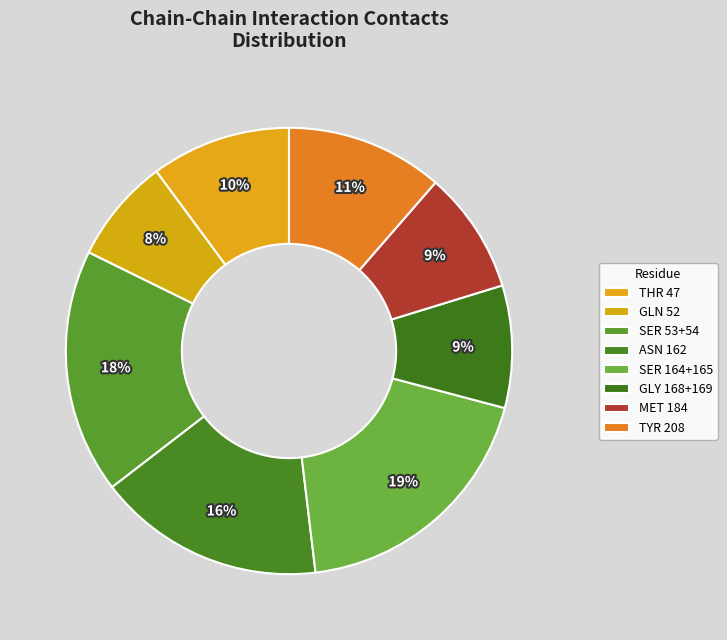

Count the number of slices in the pie.

8